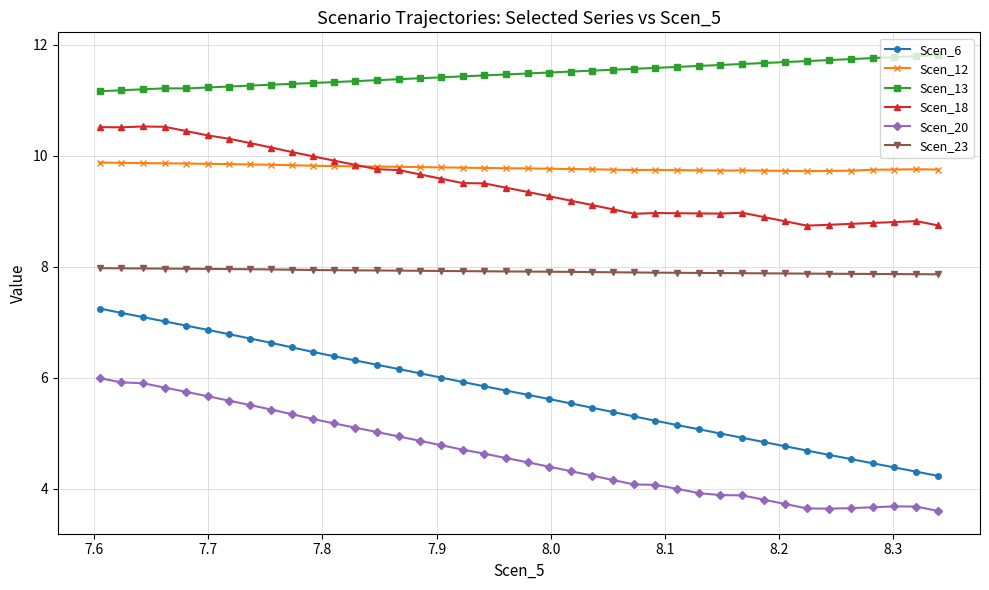

Rank the series by their maximum value, from highest to lowest.

Scen_13, Scen_18, Scen_12, Scen_23, Scen_6, Scen_20